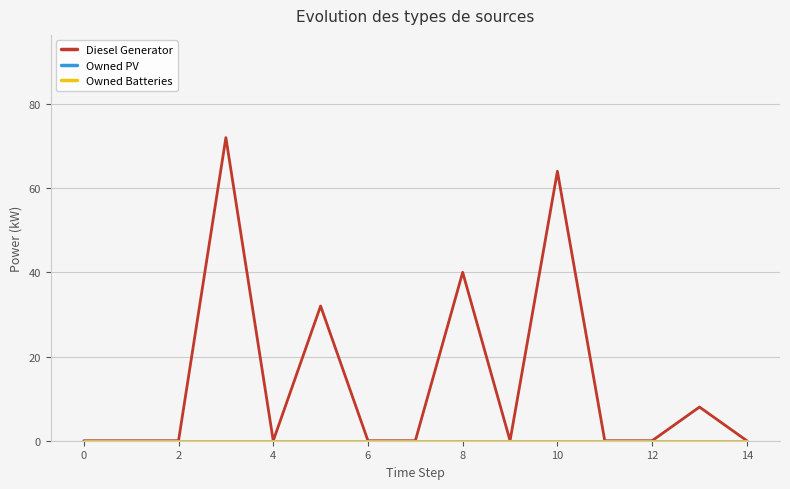

Where is Diesel Generator nearest to the value 36?

8